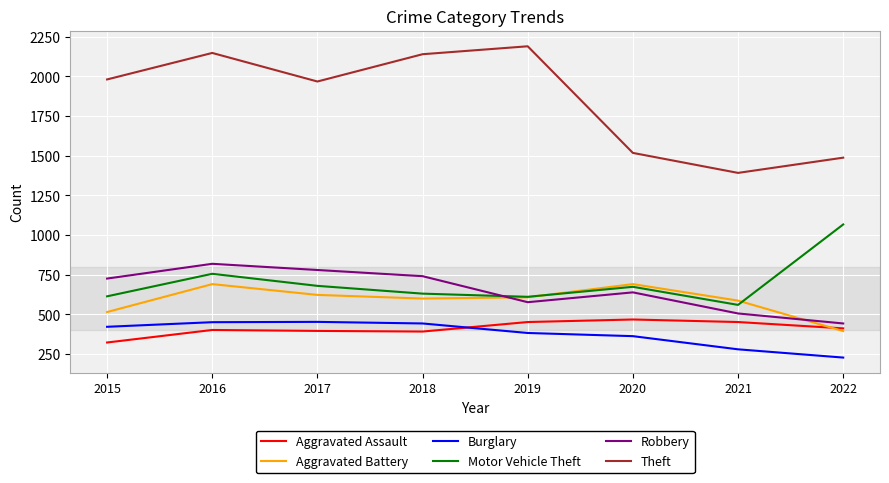

The Motor Vehicle Theft series shows 178 at 2017. True or false?

False